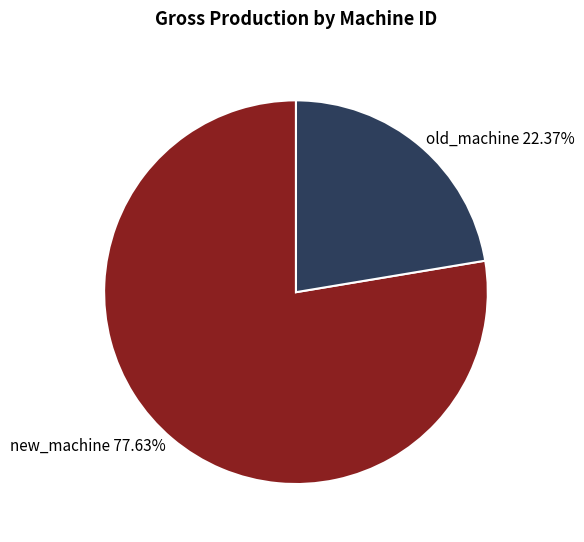

How many segments does this pie chart have?

2